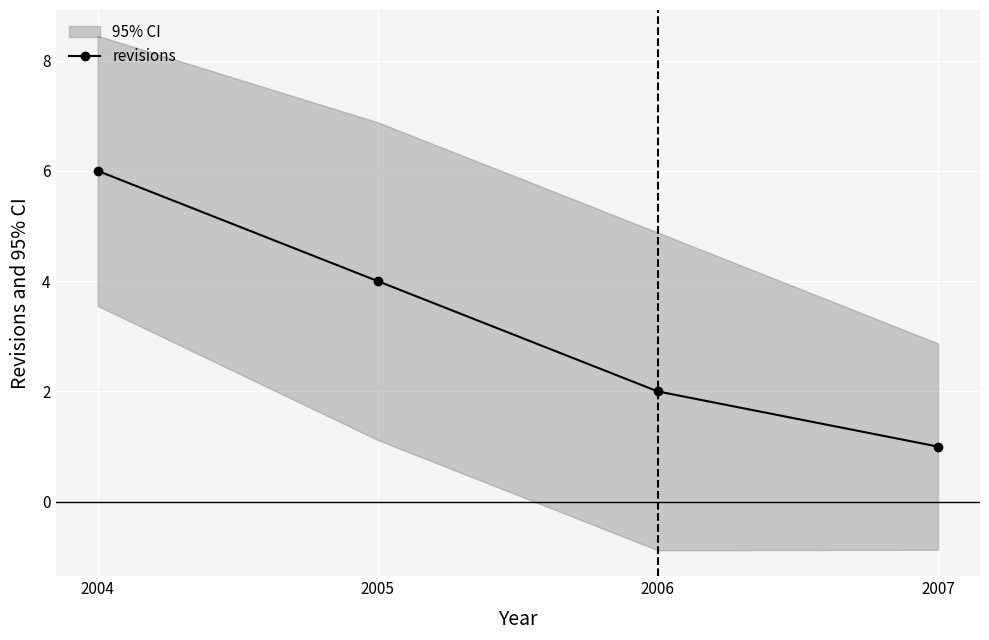

Read the value at 2004.

6